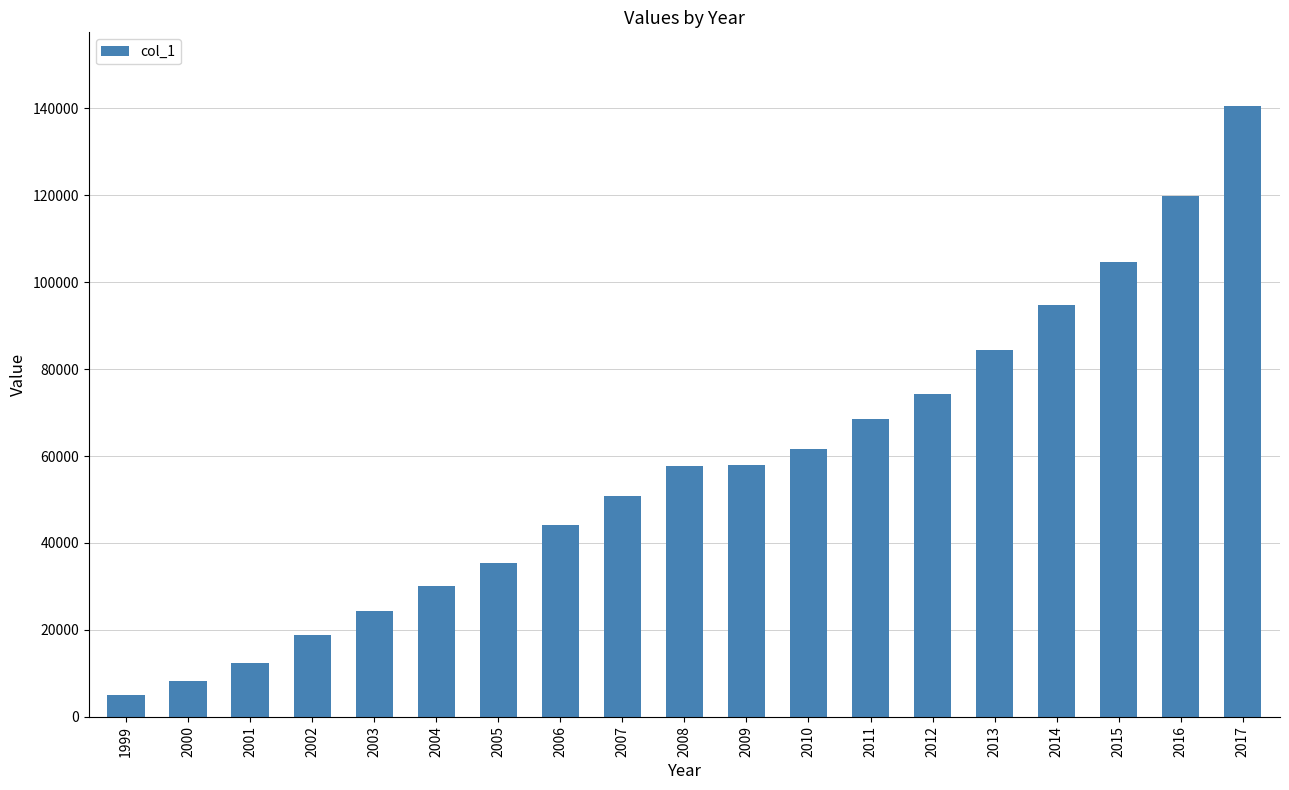

The value at 1999 is 4985. True or false?

True